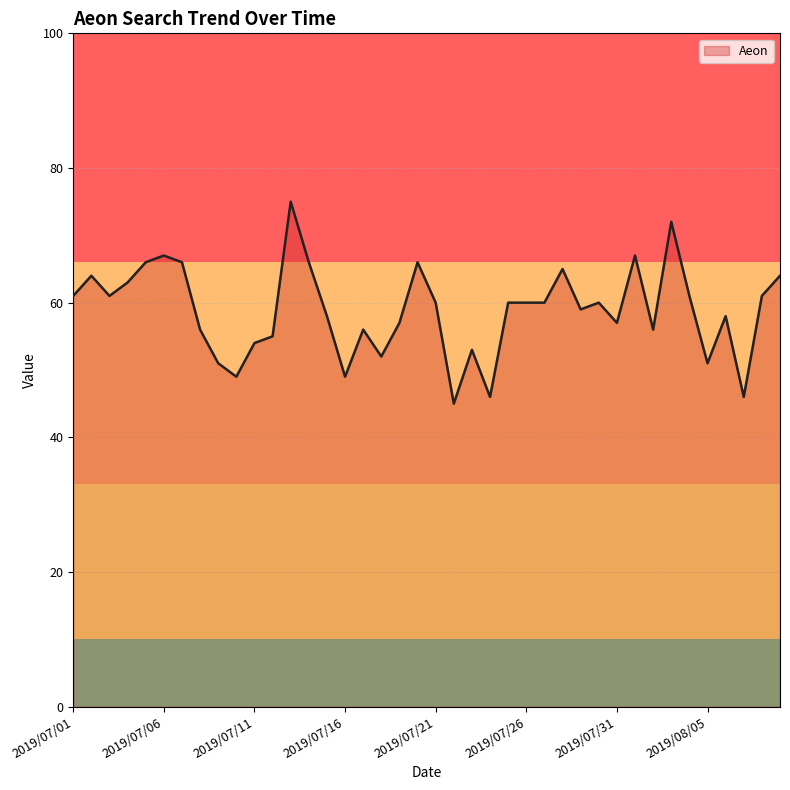

What is the greatest value displayed?

75